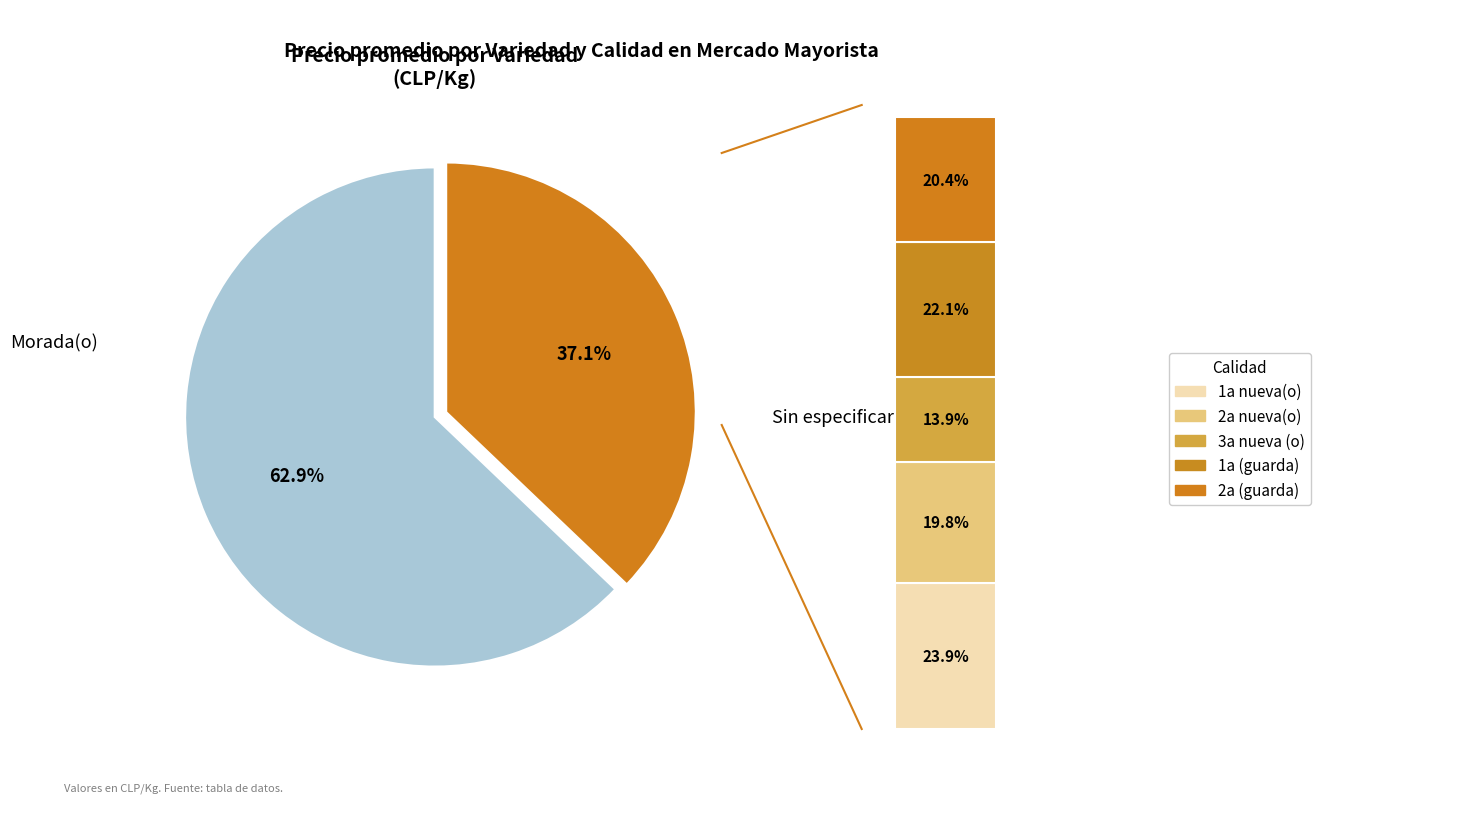

Does 2a nueva(o) represent more than half of the total?

No